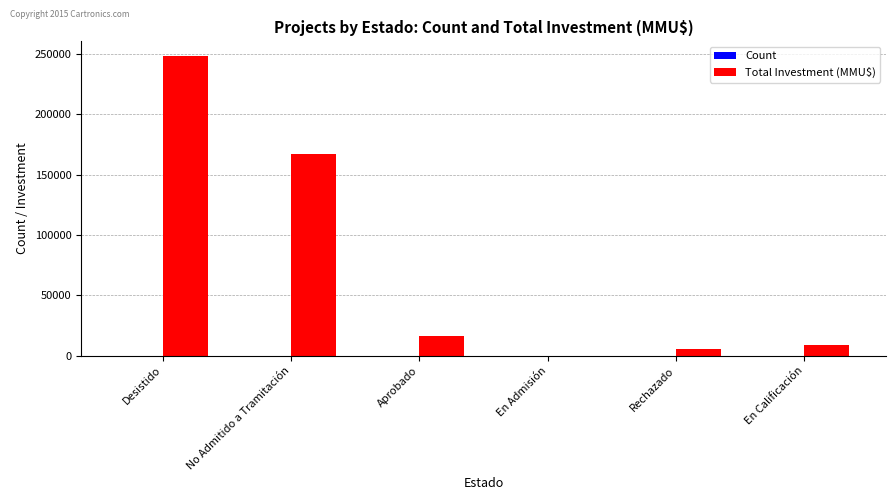

What is the sum of all Total Investment (MMU$) values?

446150